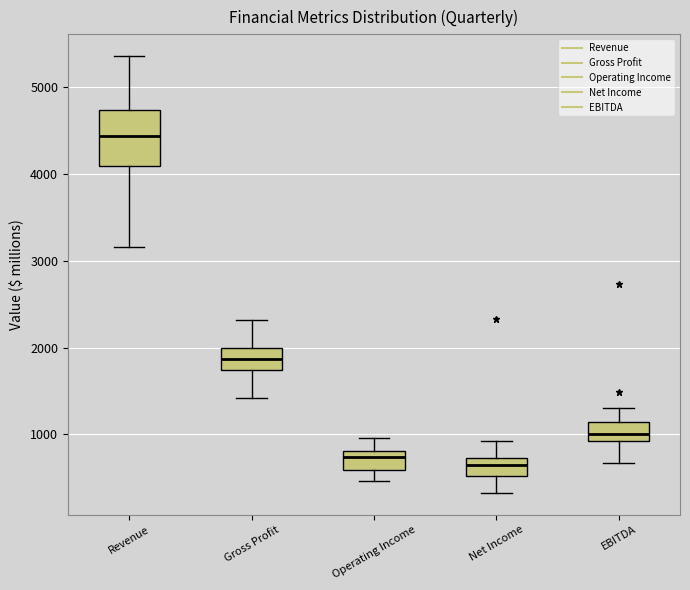

Where does the median line of the box for Net Income sit on the y-axis? The values are not printed on the chart, so give them approximately, as read against the axis.

600